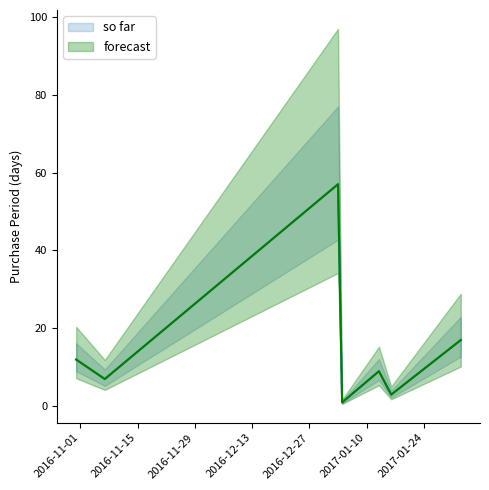

What is the sum of the values at 2017-01-13 and 2016-11-07?

16